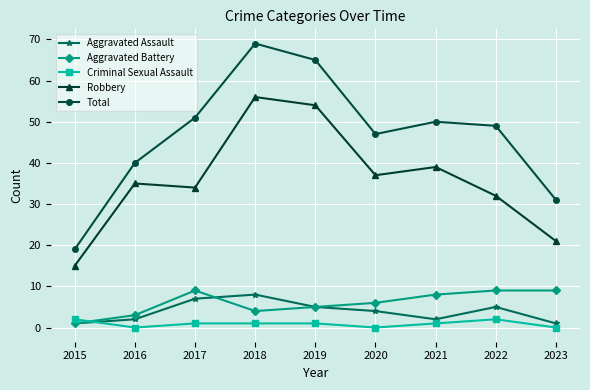

Is the value of Aggravated Assault at 2023 greater than the value of Robbery at 2015?

No